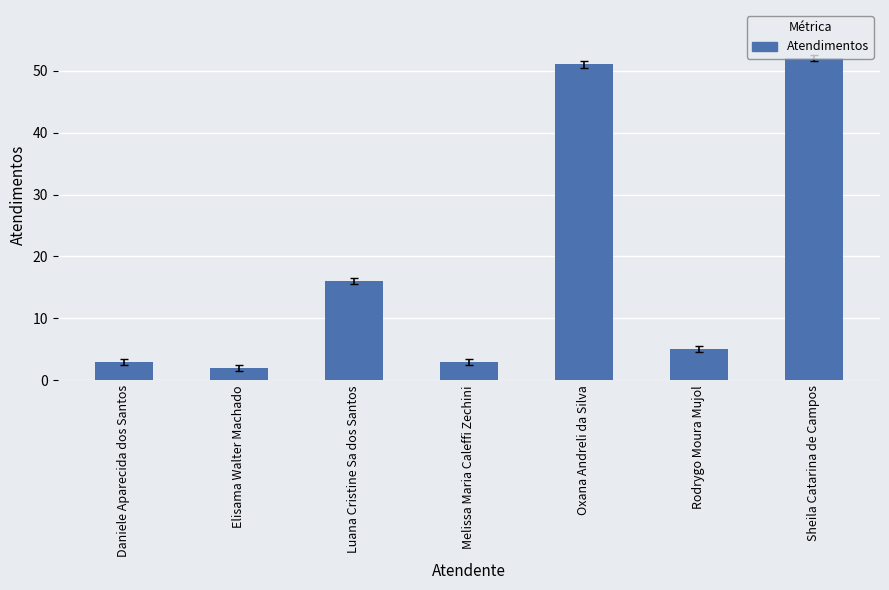

Read the value at Oxana Andreli da Silva.

51